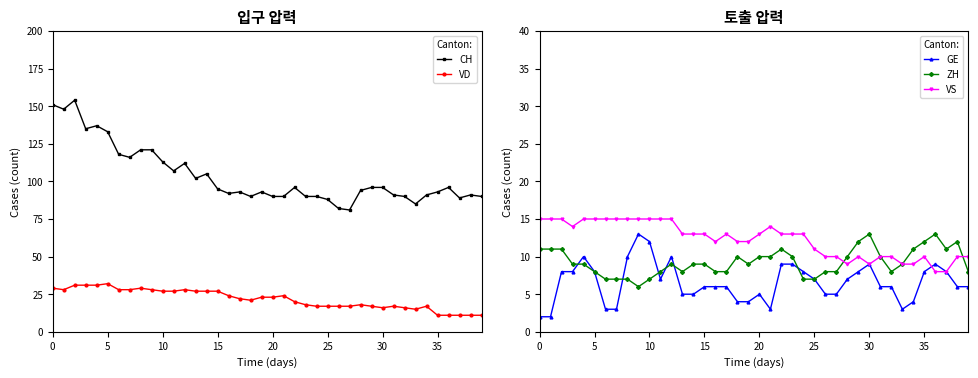

The CH series shows 26 at 16. True or false?

False